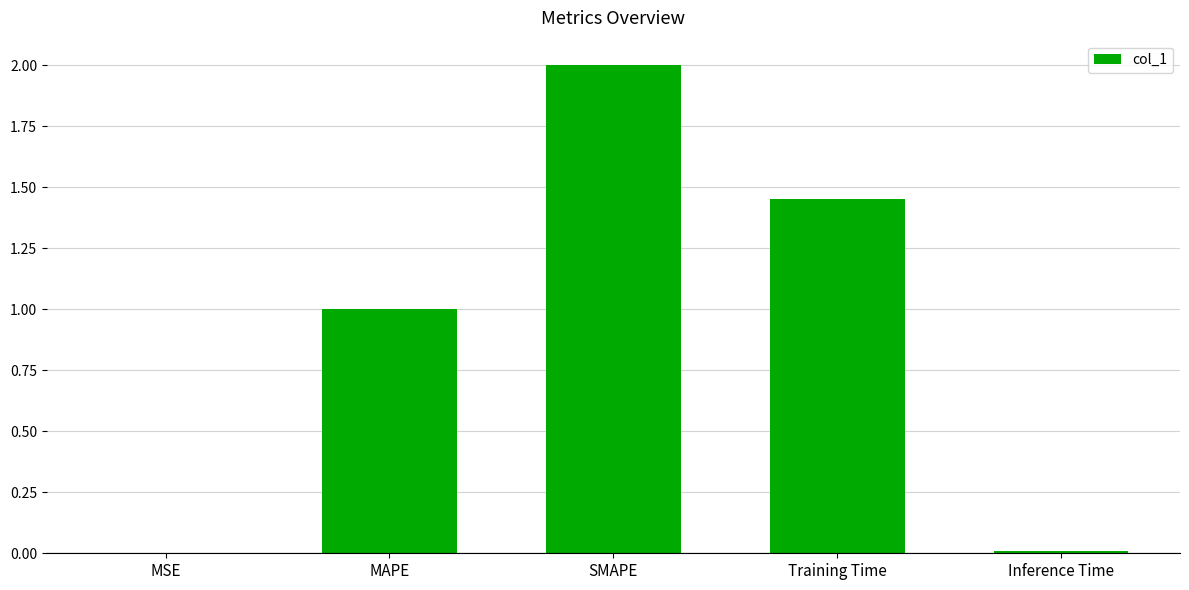

What is the greatest value displayed?

2.0